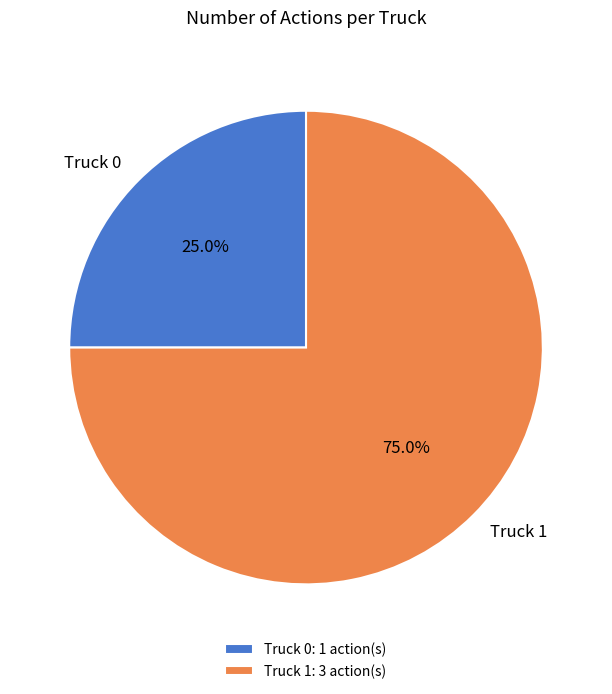

How many slices are in this pie chart?

2